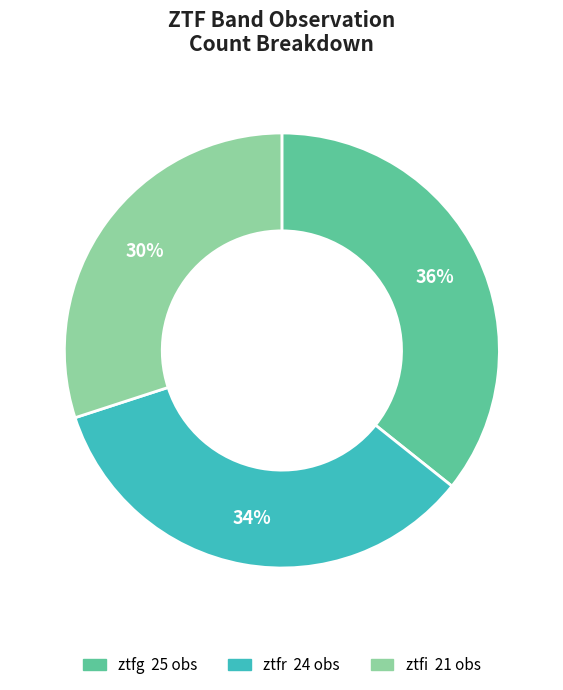

How many segments does this pie chart have?

3